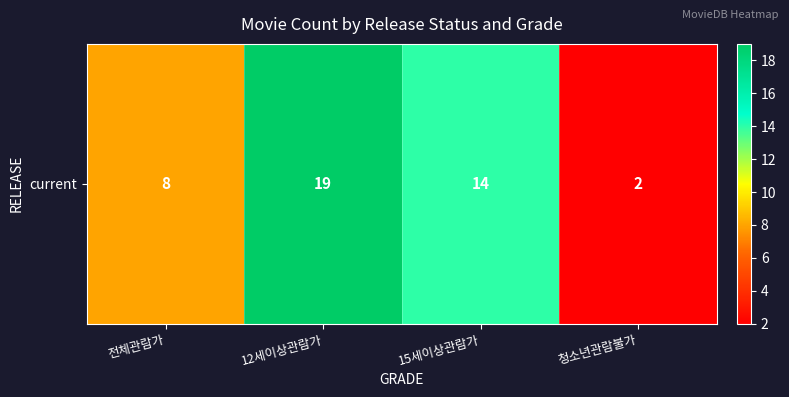

True or false: the data shows 7 at 15세이상관람가.

False